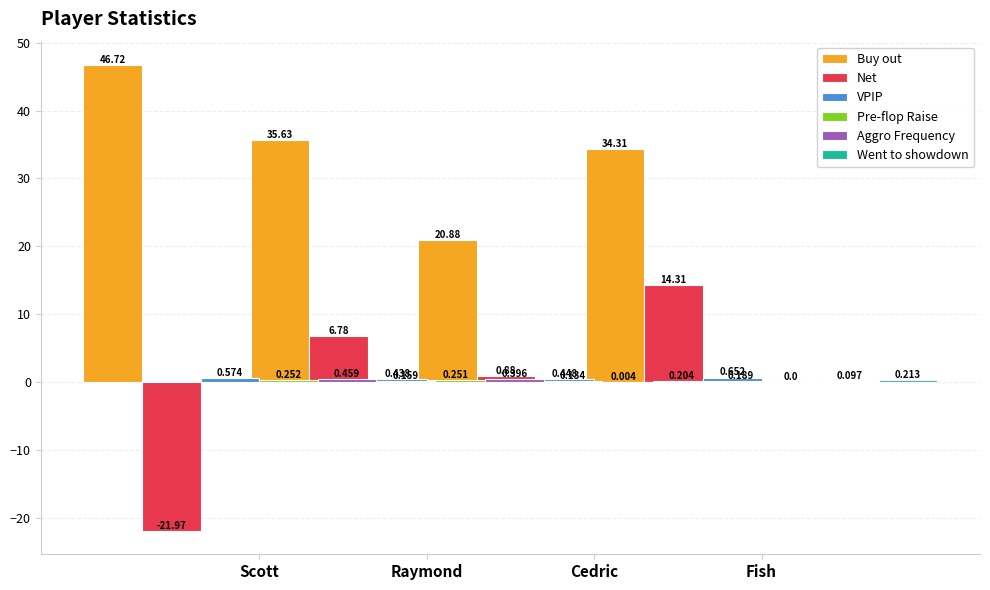

Between Scott and Raymond, which is larger?

Scott